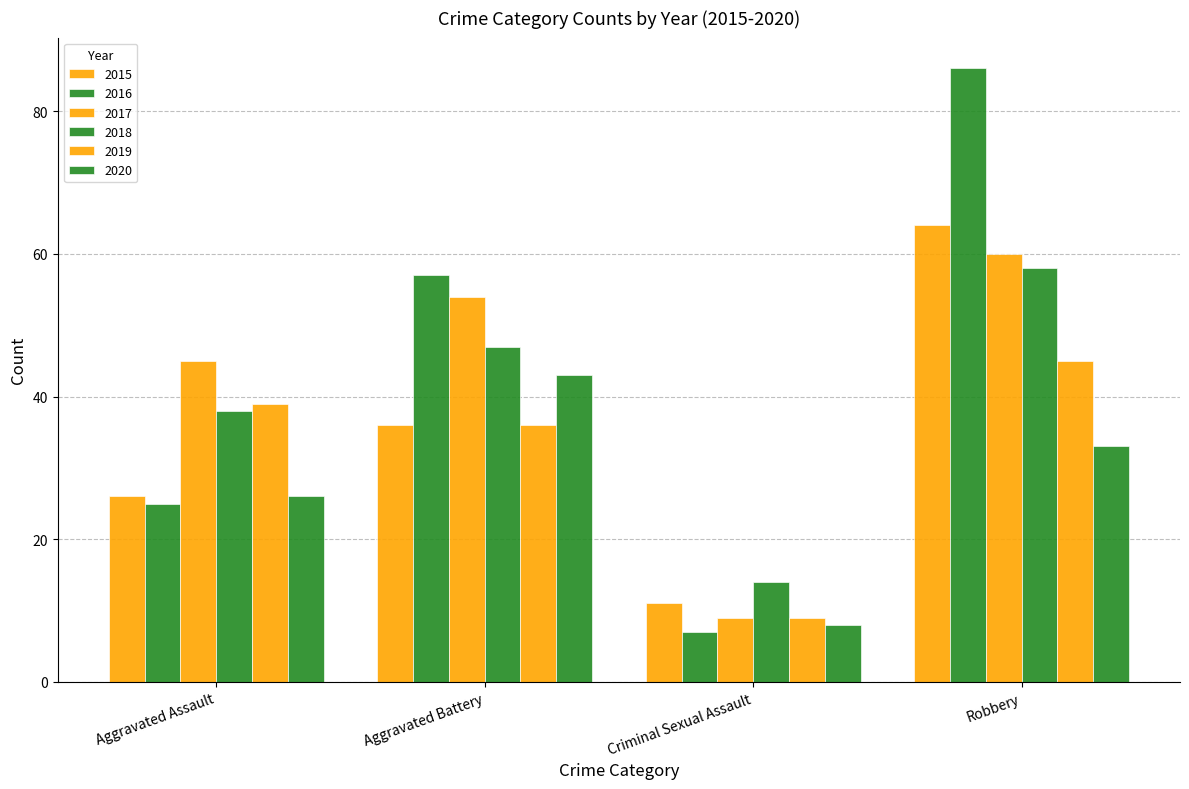

Which has a higher value, Criminal Sexual Assault or Robbery?

Robbery